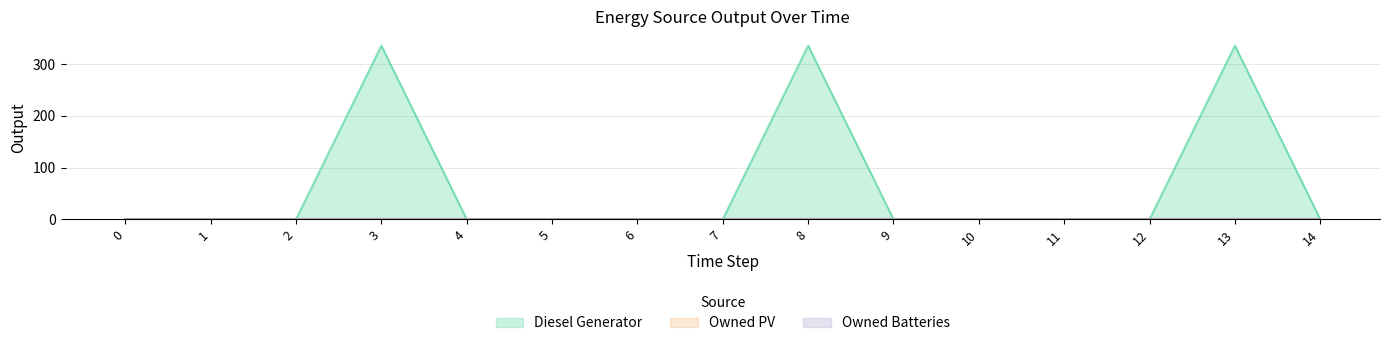

True or false: Owned PV and Owned Batteries intersect in this chart.

False